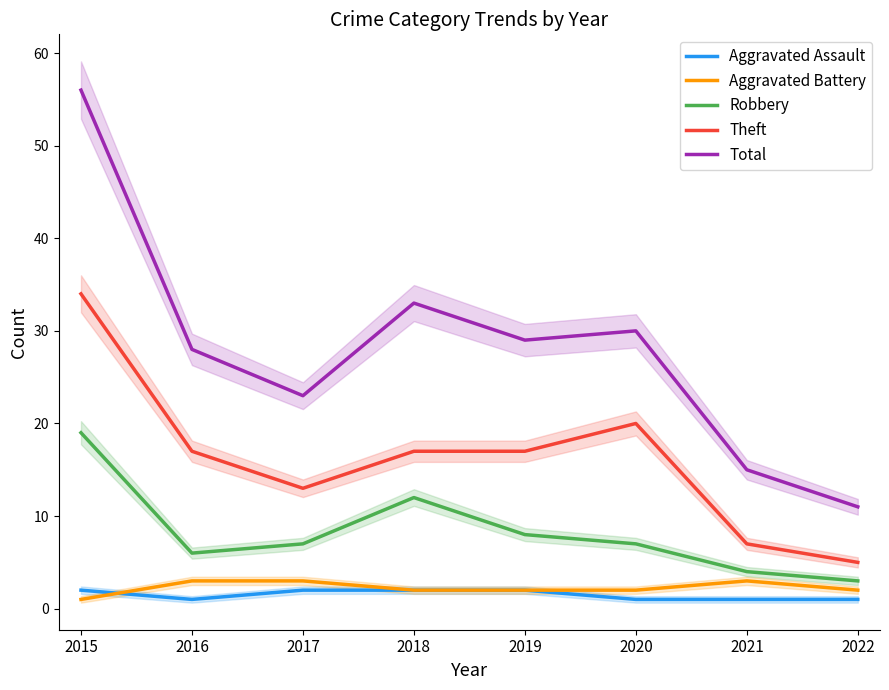

Reading left to right, list all the values displayed in this chart.

Aggravated Assault: 2015=2	2016=1	2017=2	2018=2	2019=2	2020=1	2021=1	2022=1
Aggravated Battery: 2015=1	2016=3	2017=3	2018=2	2019=2	2020=2	2021=3	2022=2
Robbery: 2015=19	2016=6	2017=7	2018=12	2019=8	2020=7	2021=4	2022=3
Theft: 2015=34	2016=17	2017=13	2018=17	2019=17	2020=20	2021=7	2022=5
Total: 2015=56	2016=28	2017=23	2018=33	2019=29	2020=30	2021=15	2022=11